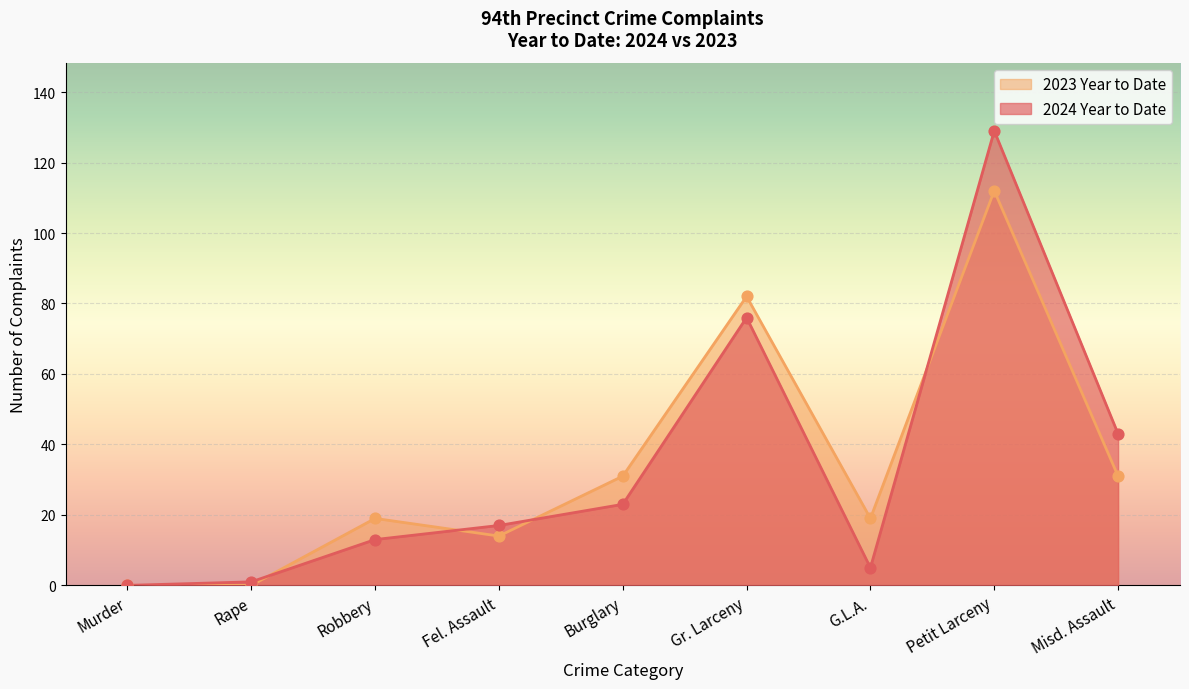

What is the spread (max minus min) of values at Fel. Assault?

3